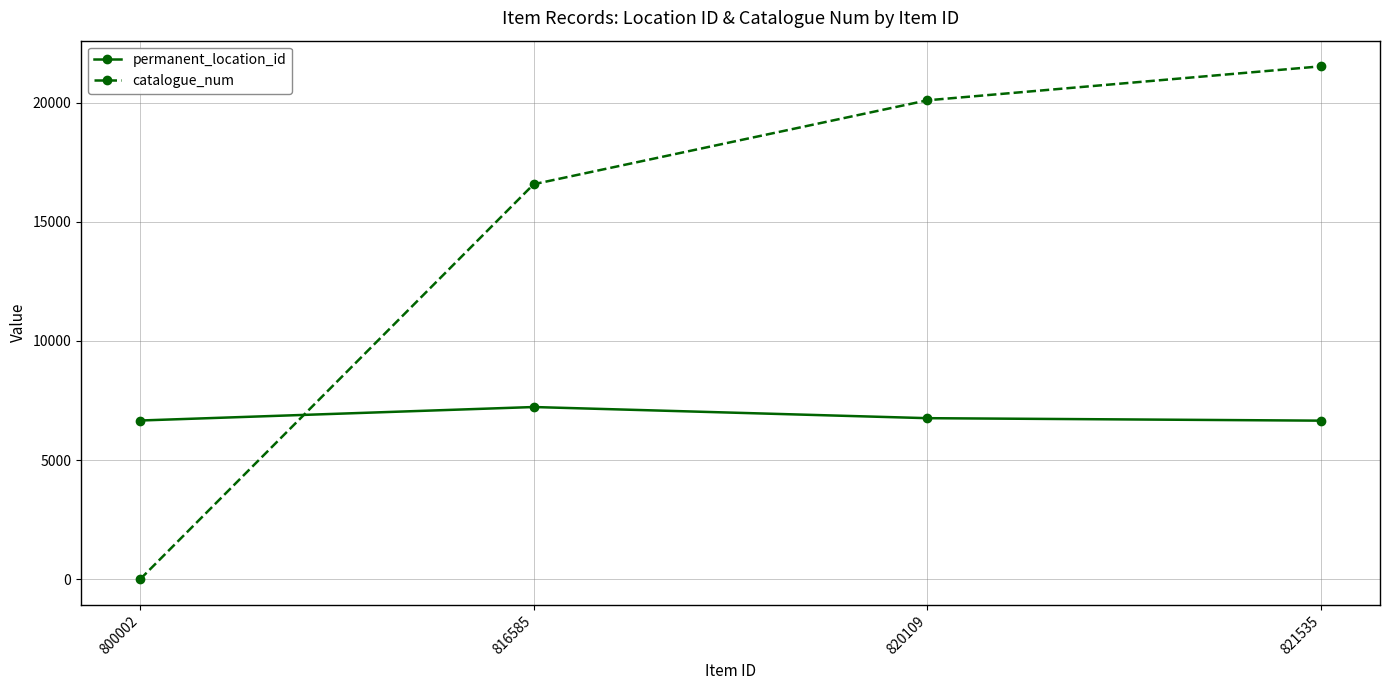

What is the difference between the maximum and minimum values in the catalogue_num series?

21520